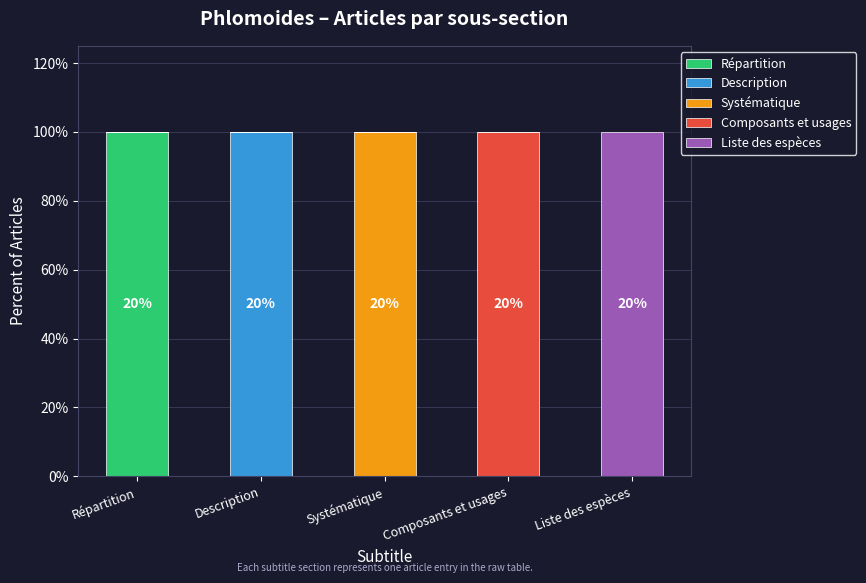

What are all the series names shown in the legend?

Répartition, Description, Systématique, Composants et usages, Liste des espèces